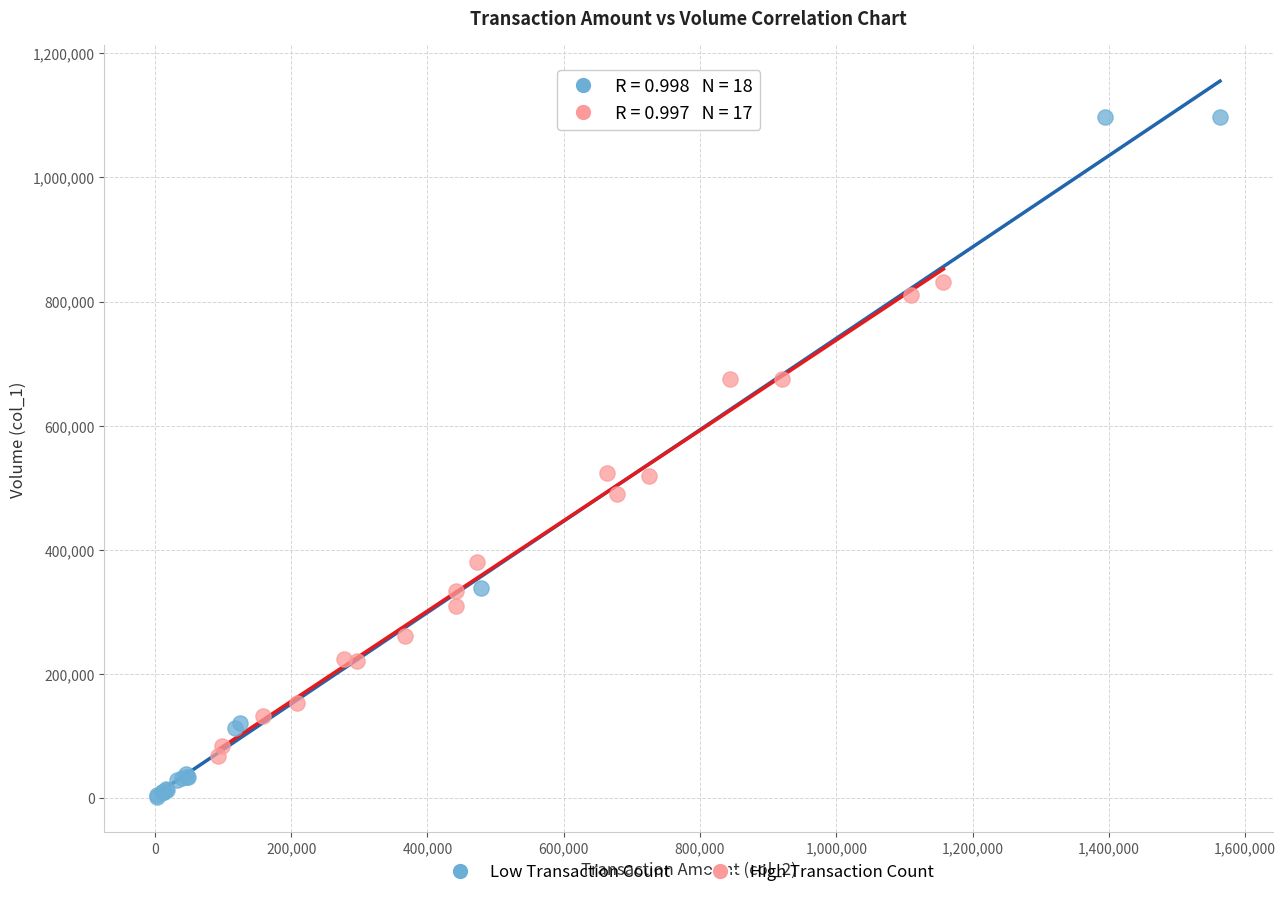

Which series reaches the minimum Y coordinate?

Low Transaction Count